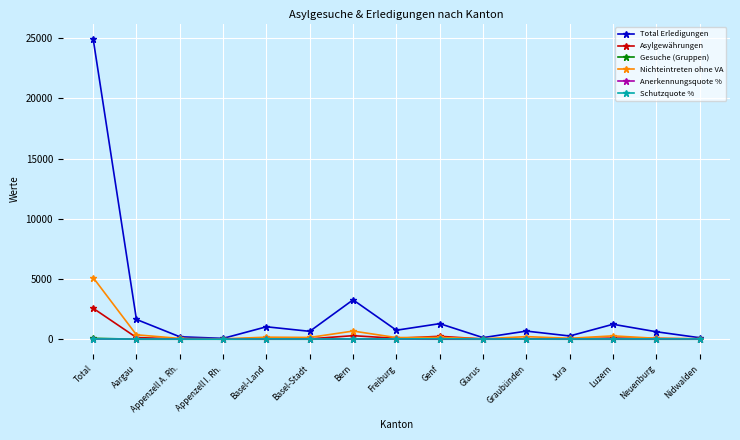

What is the greatest value displayed?

24959.0